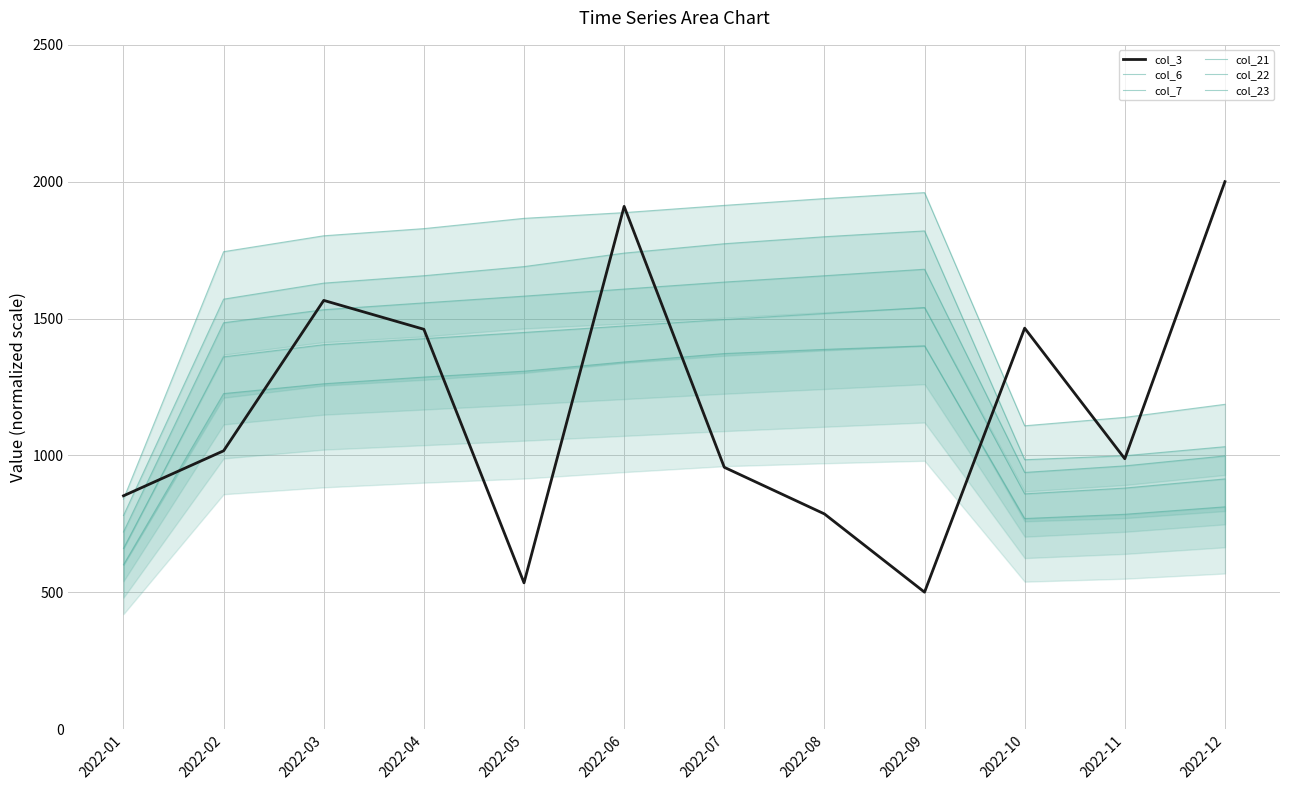

How many values in the col_7 series exceed 1426?

6